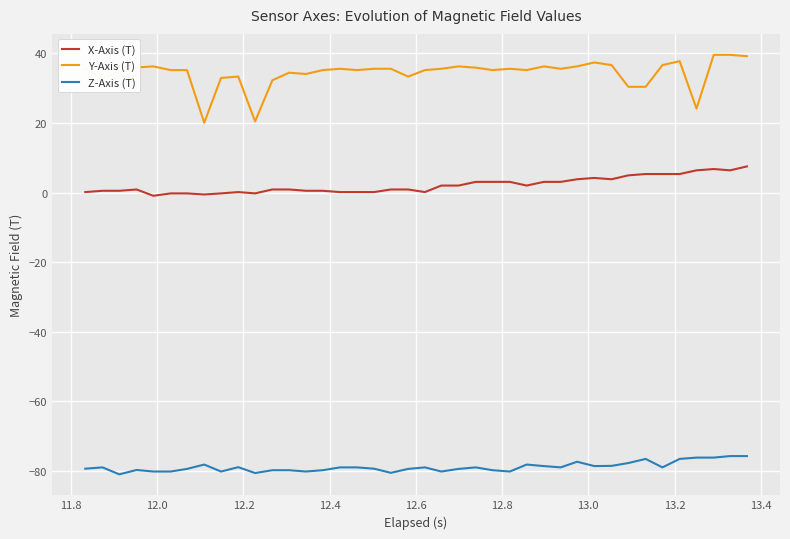

List the series in order of their overall mean, lowest first.

Z-Axis (T), X-Axis (T), Y-Axis (T)